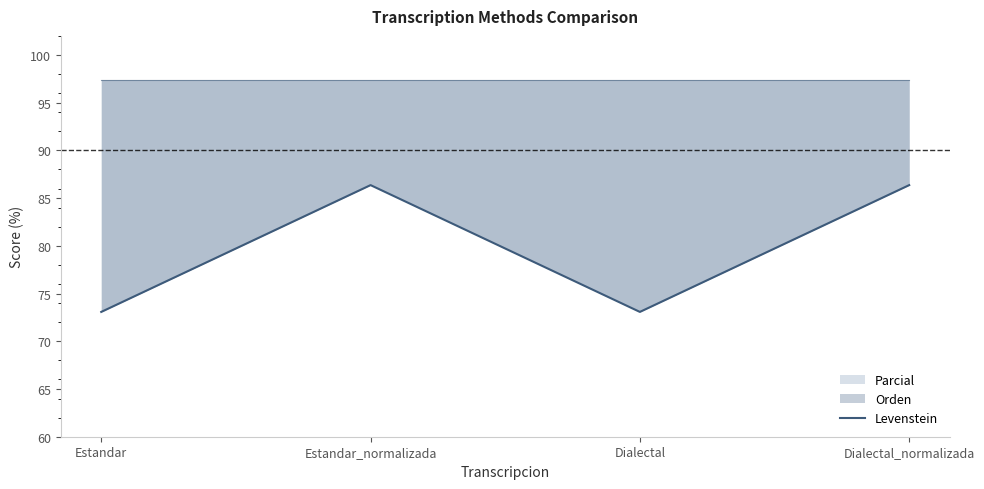

What is the value of the 1st point from the left?

73.1